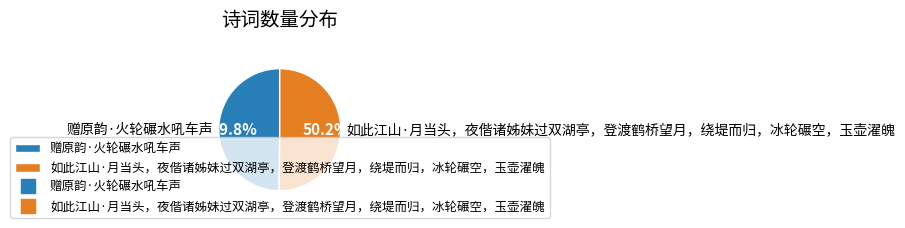

What percentage is the 赠原韵·火轮碾水吼车声 slice, to the nearest percent?

50%